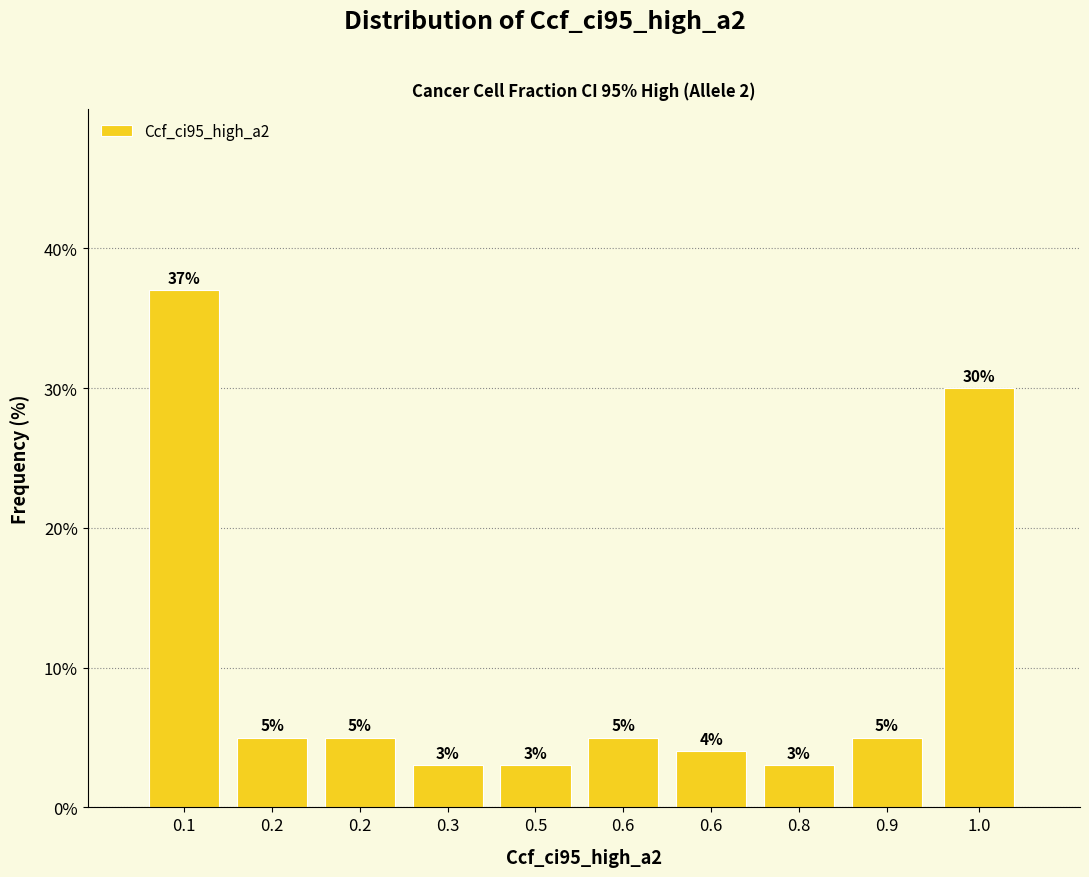

Are the bars horizontal?

No